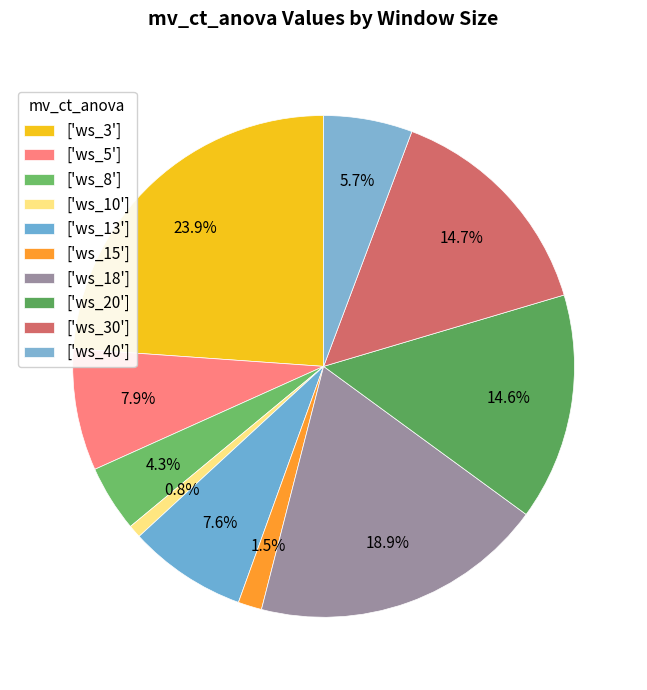

Count the number of slices in the pie.

10